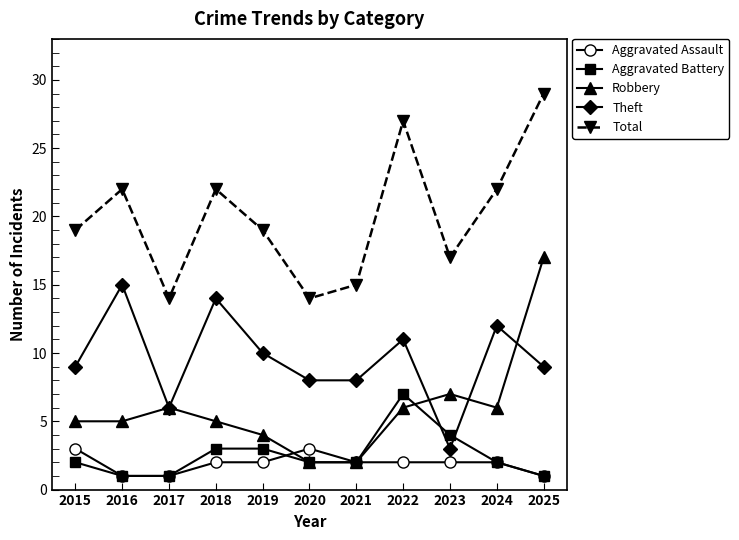

True or false: Aggravated Assault and Theft intersect in this chart.

False